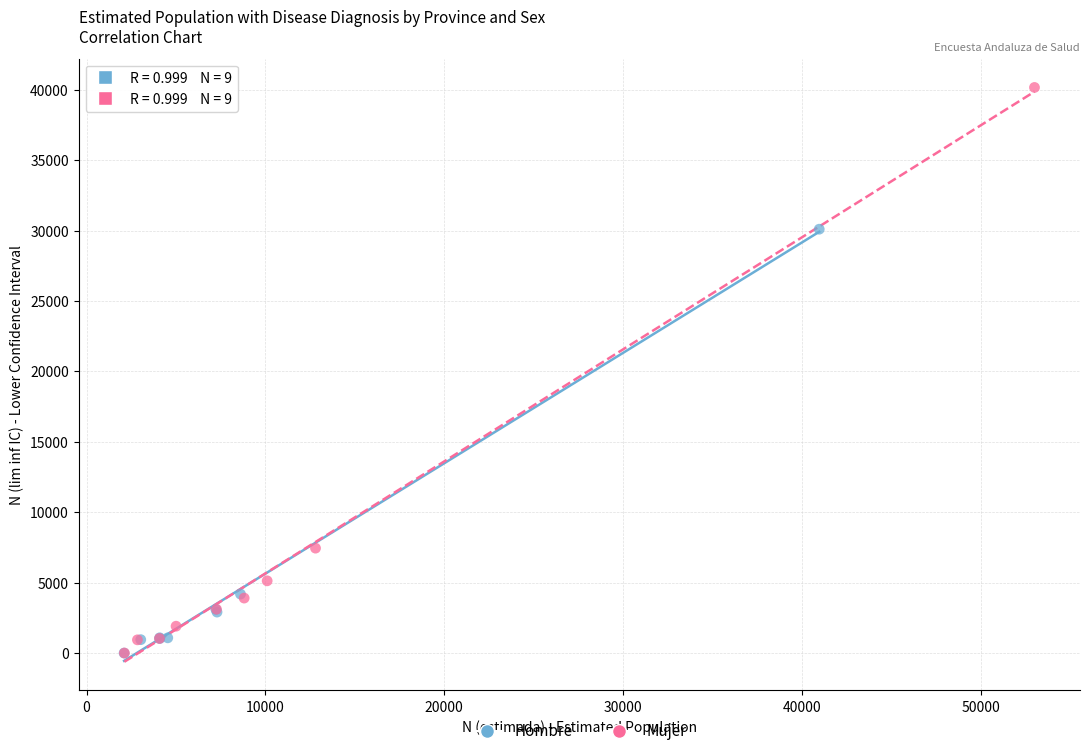

Which series has the widest spread of Y values?

Mujer